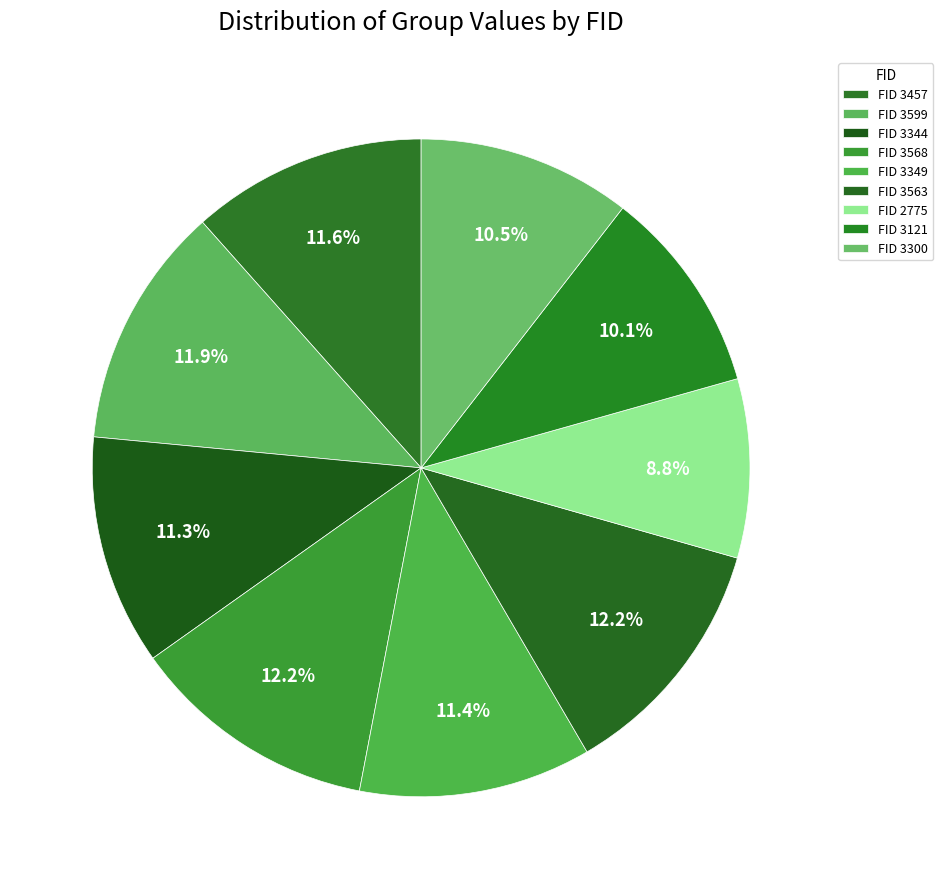

Count the number of slices in the pie.

9